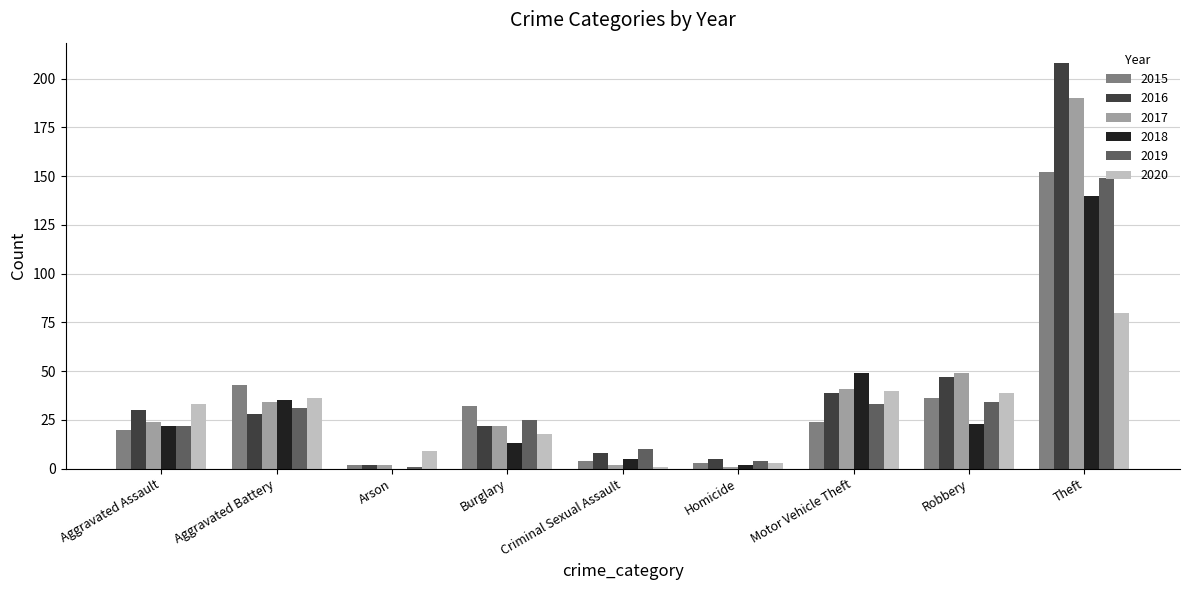

The 2020 series shows 36 at Aggravated Battery. True or false?

True